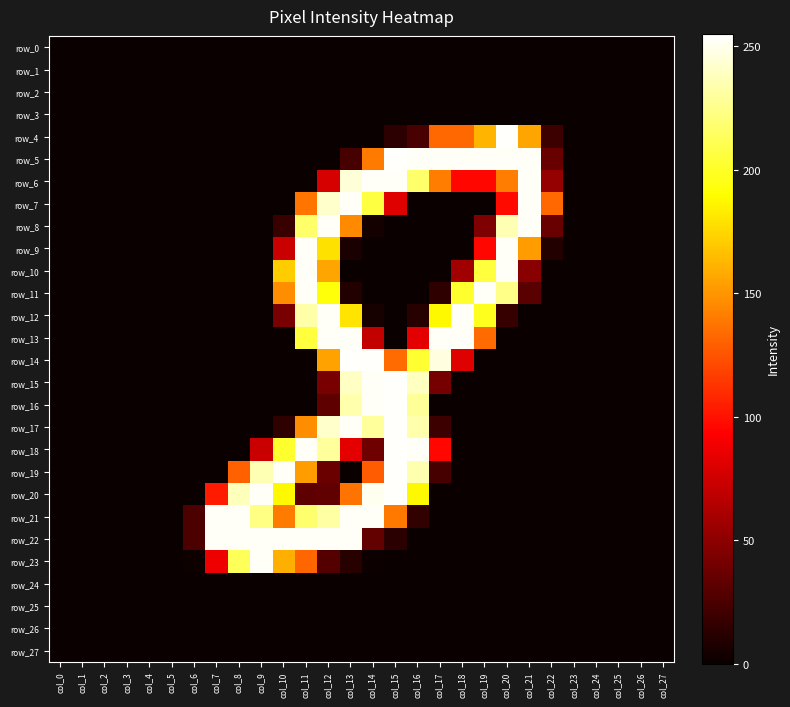

Read the row_4 value at col_21, to the nearest 10.

160